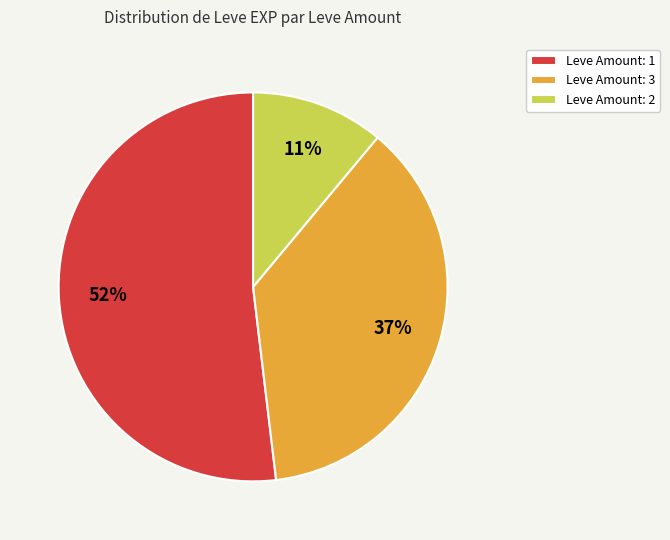

Which has a higher value, Leve Amount: 2 or Leve Amount: 3?

Leve Amount: 3